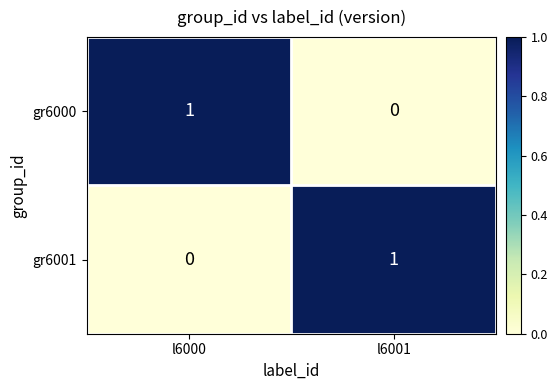

The value of gr6000 at l6001 is 0. True or false?

True